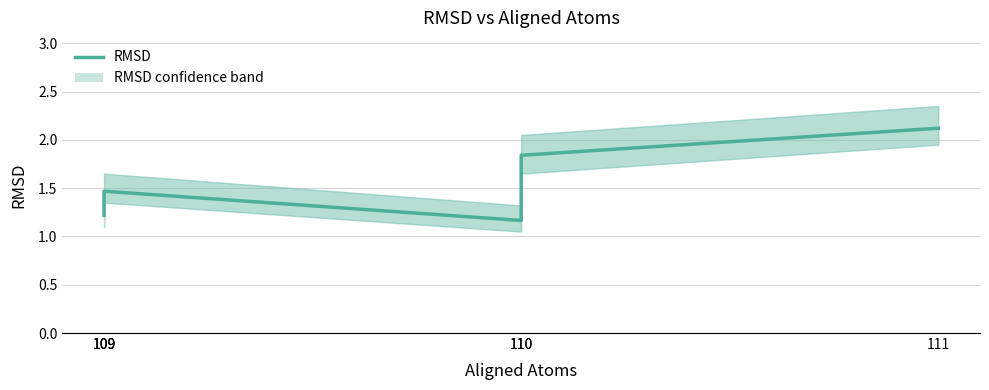

Where is the data nearest to the value 1?

110